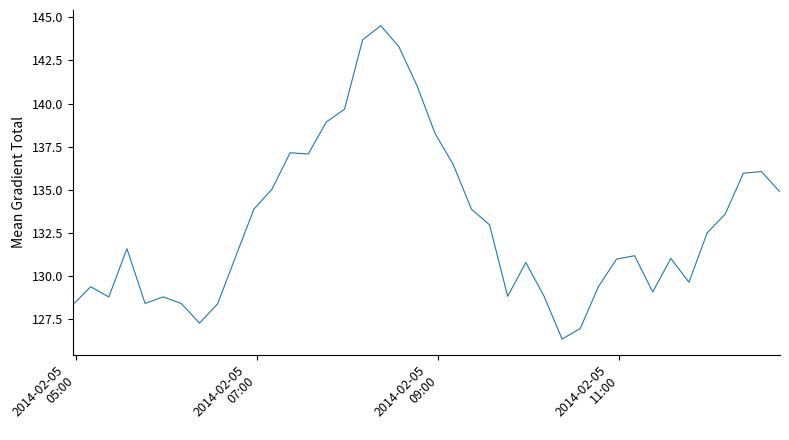

What is the minimum value shown in the chart?

126.3